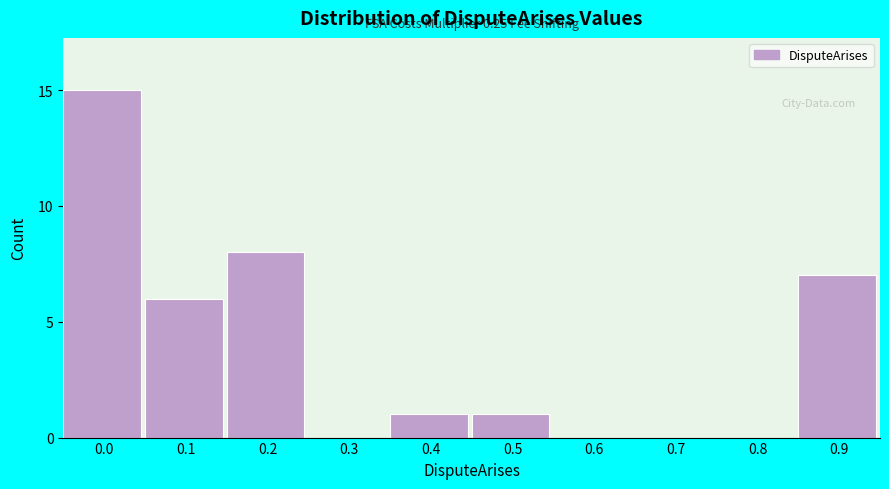

Reading left to right, list all the values displayed in this chart.

0.0=15	0.1=6	0.2=8	0.3=0	0.4=1	0.5=1	0.6=0	0.7=0	0.8=0	0.9=7